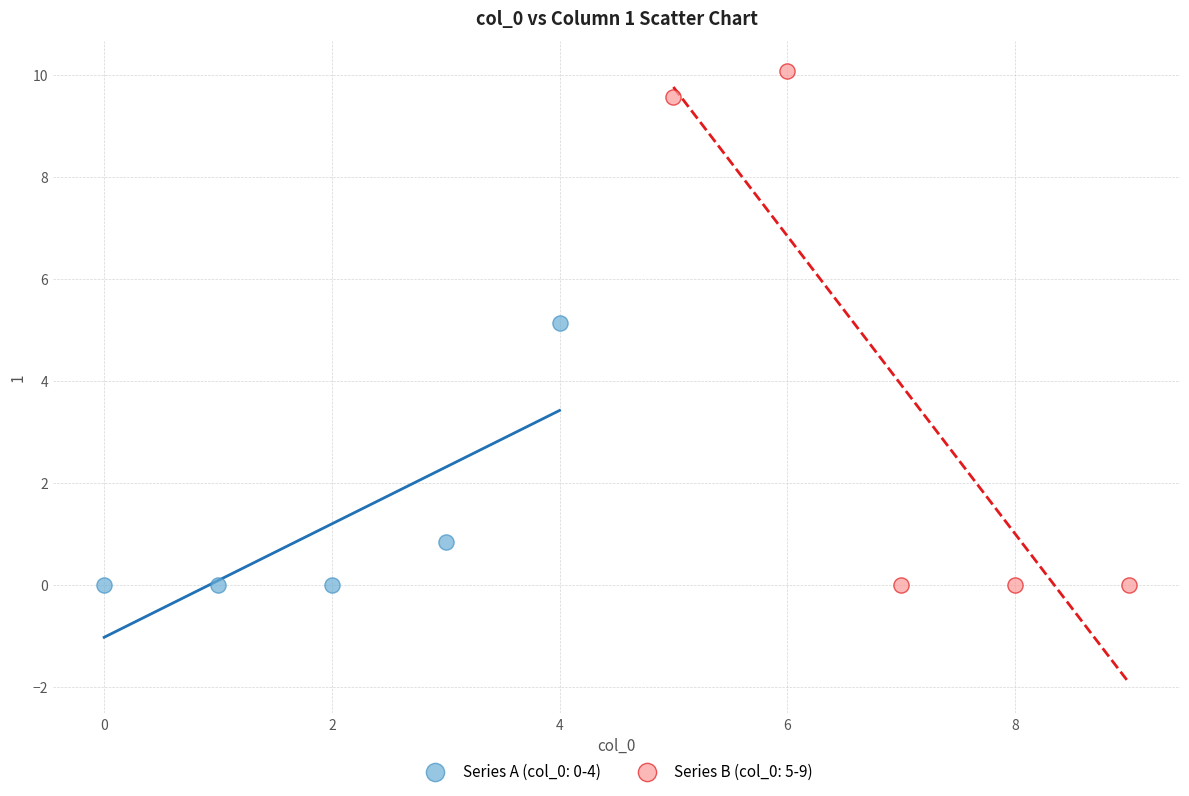

Which series has the largest Y range (max minus min)?

Series B (col_0: 5-9)